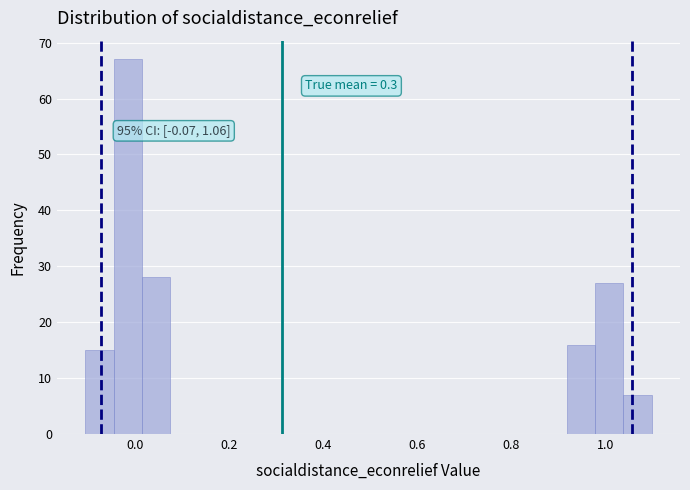

Around what value on the x-axis is the tallest bar? Give the approximate position of its centre, as read against the axis.

-0.02